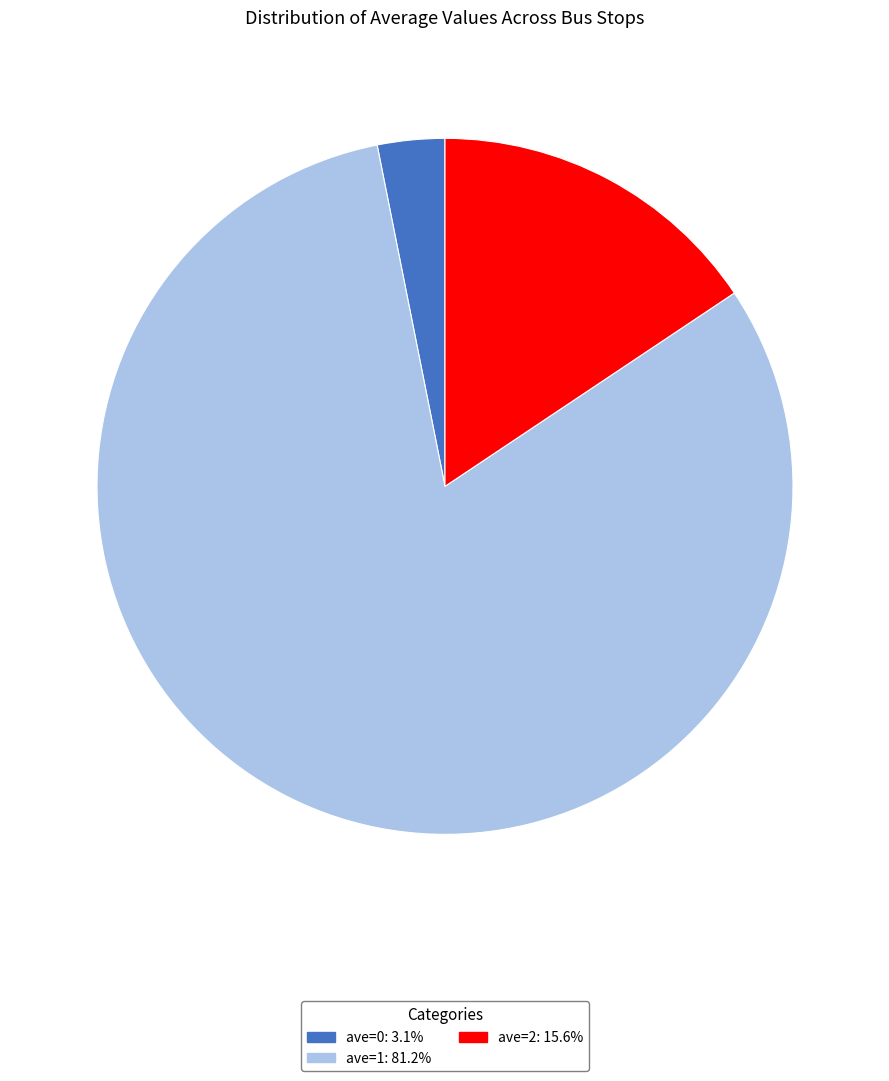

What is the largest slice in the pie chart?

ave=1